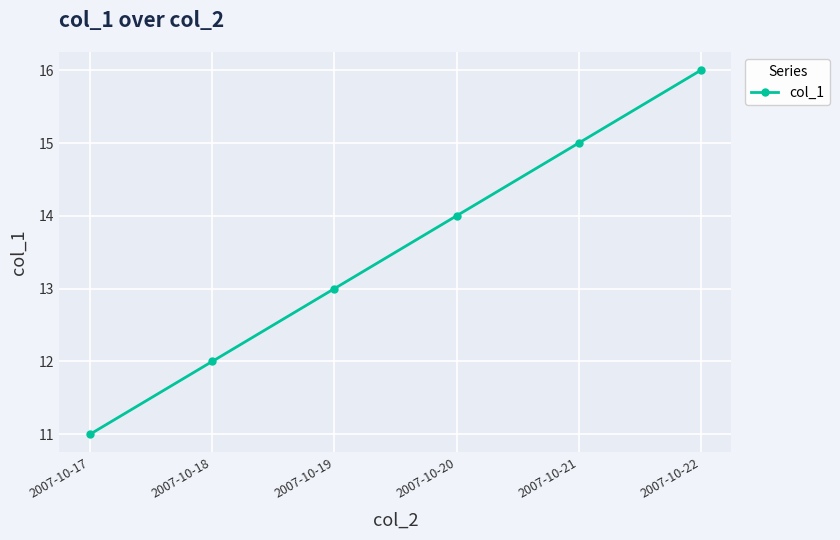

At which category does the chart reach its peak across all series?

2007-10-22